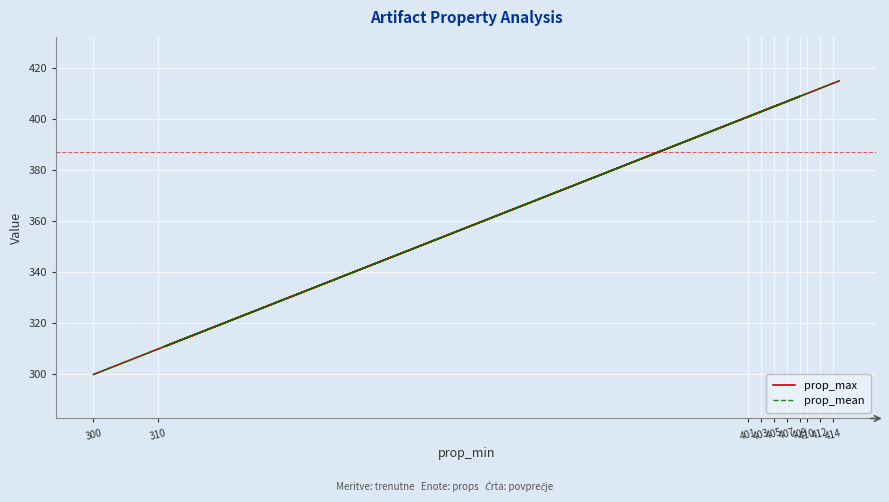

How many data points does each series have?

20